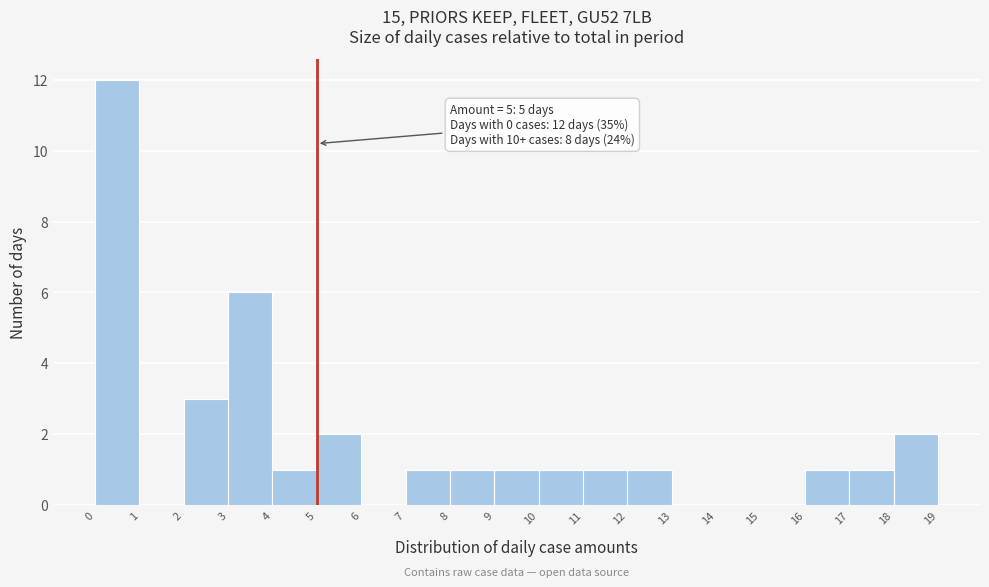

Which range on the x-axis has the tallest bar?

0 to 1